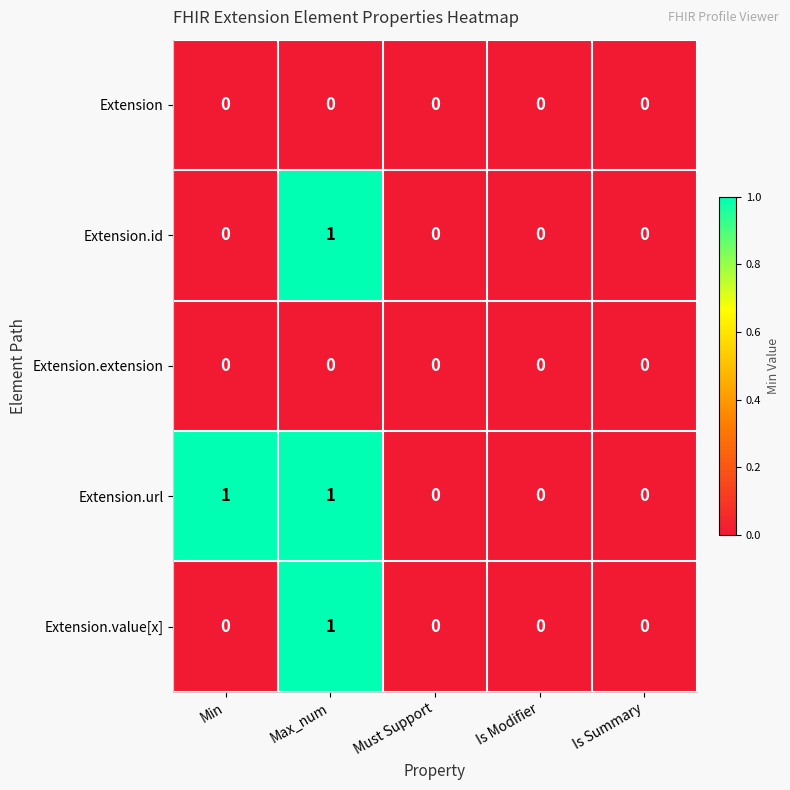

The value of Extension.url at Is Summary is 0. True or false?

True